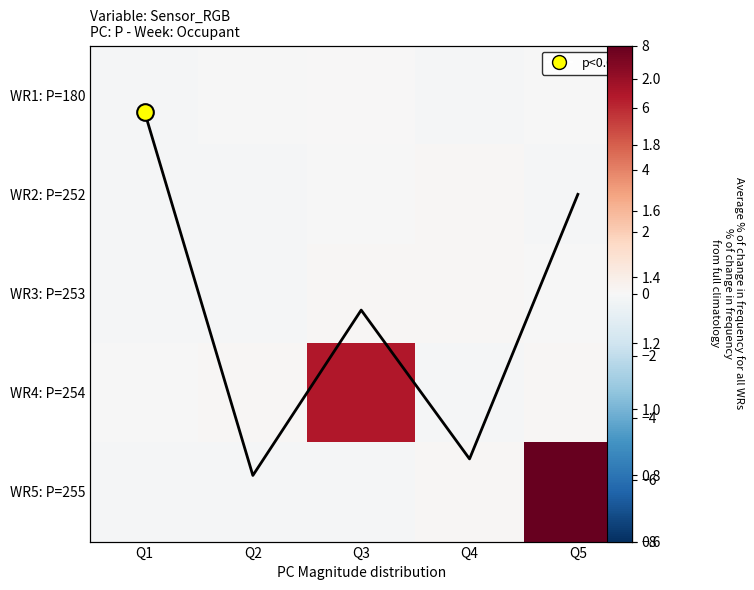

Which series changed the most between Q4 and Q5?

WR5: P=255